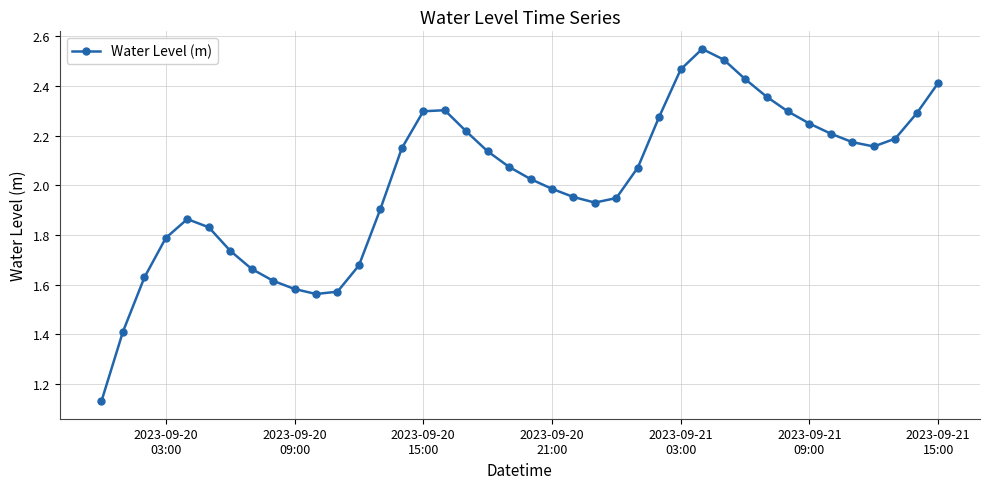

How many lines are shown in the chart?

1